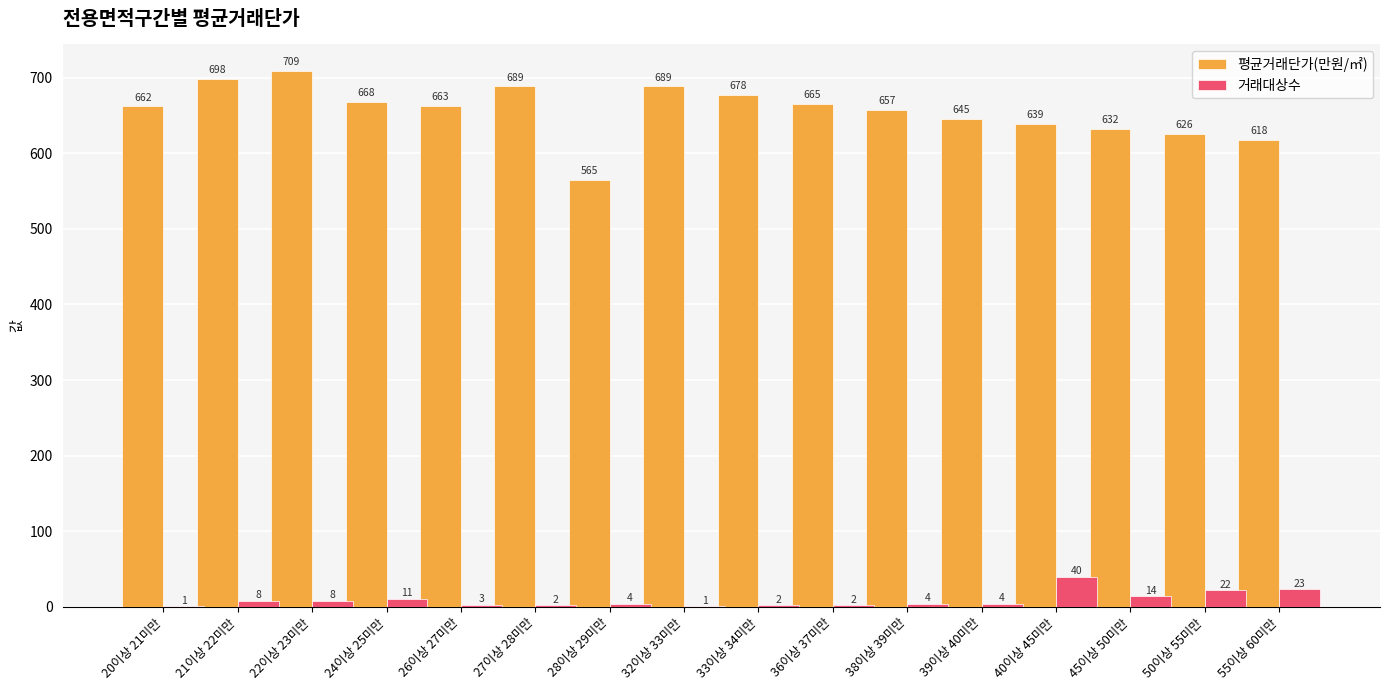

What is the approximate value of 평균거래단가(만원/㎡) at 26이상 27미만?

662.7